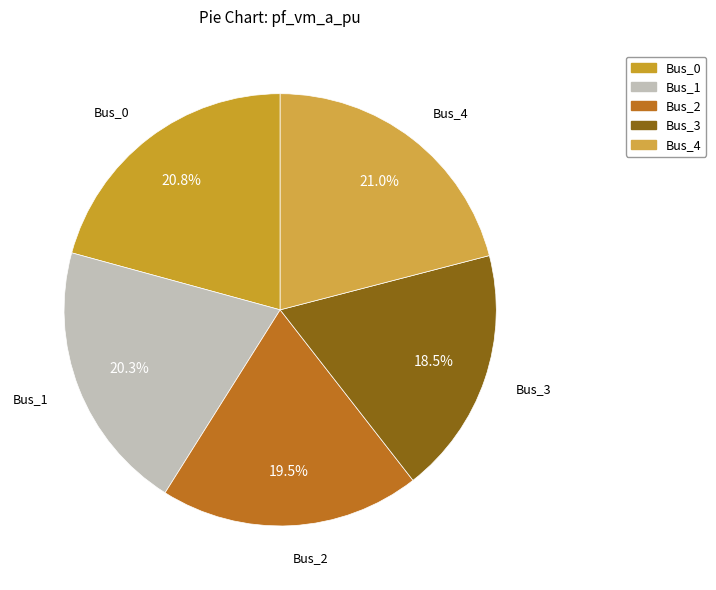

Count the number of slices in the pie.

5